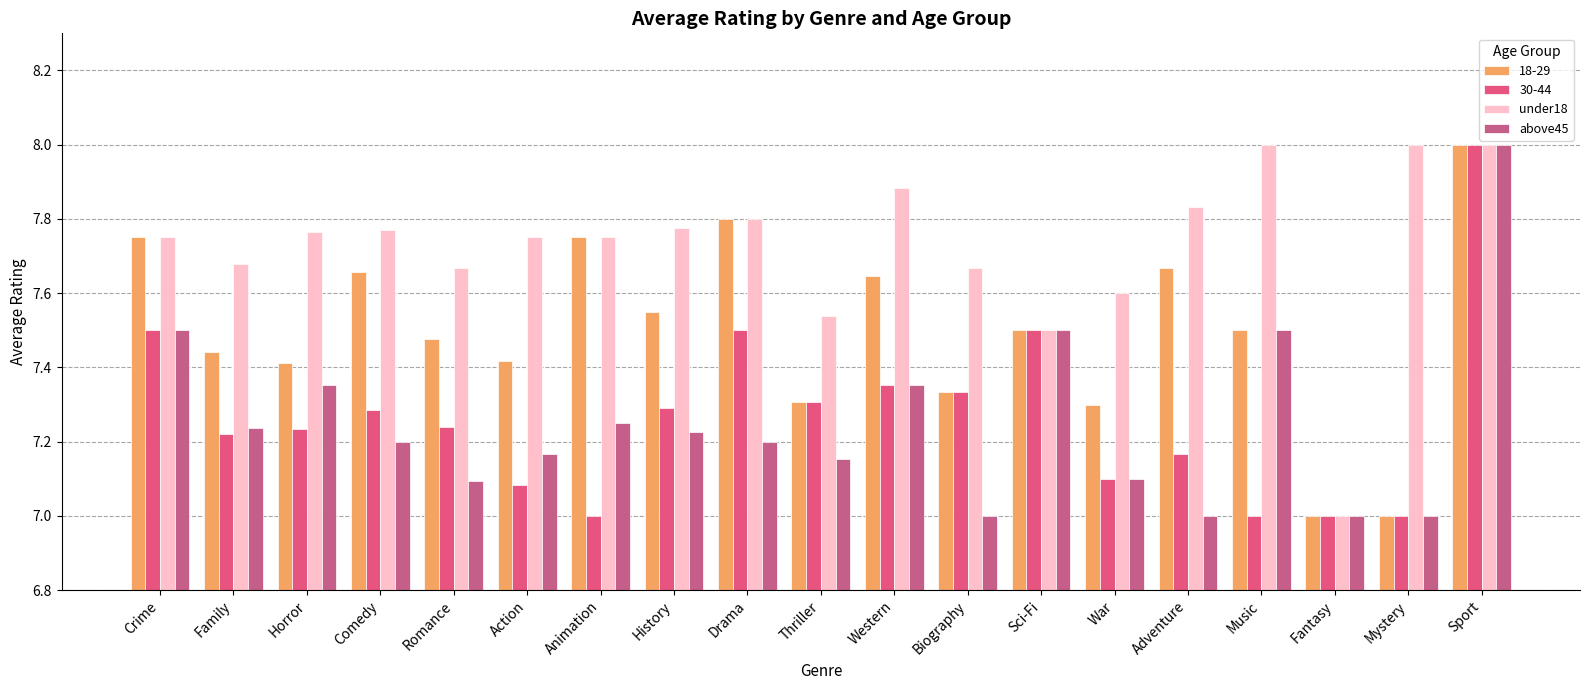

Is it true that under18 equals 7.6 at War?

True